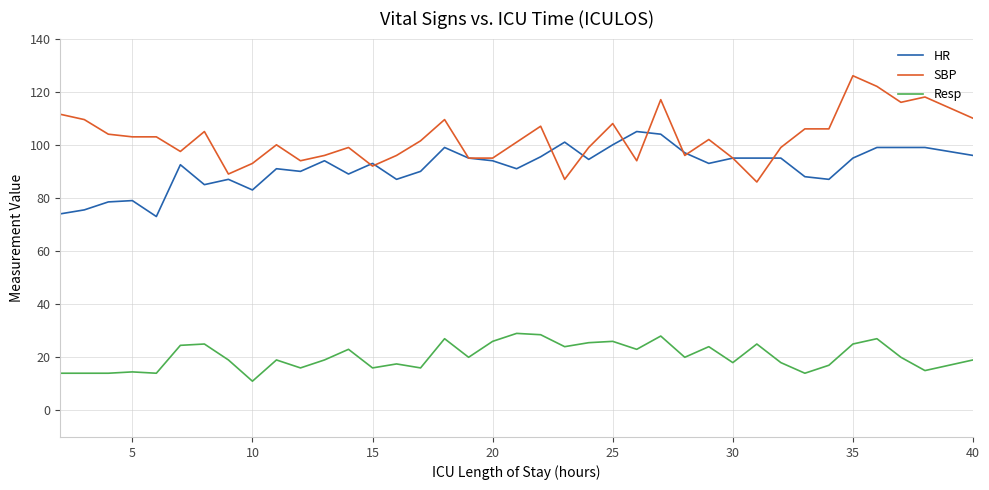

Does the chart display data point markers on the line(s)?

No